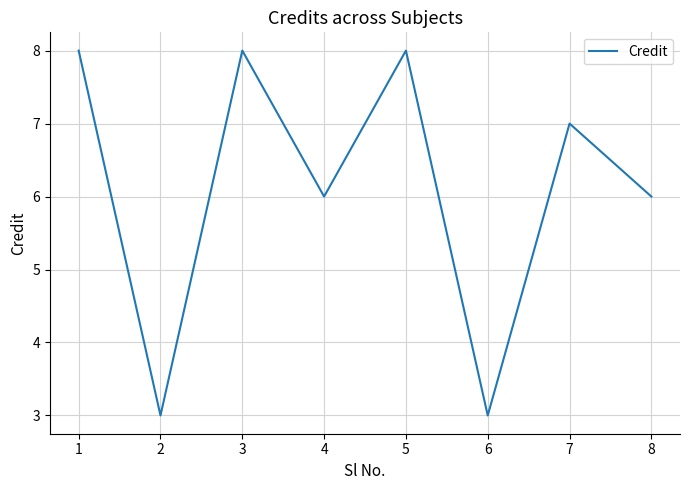

Reading right to left, transcribe all the data shown in this chart.

6	7	3	8	6	8	3	8